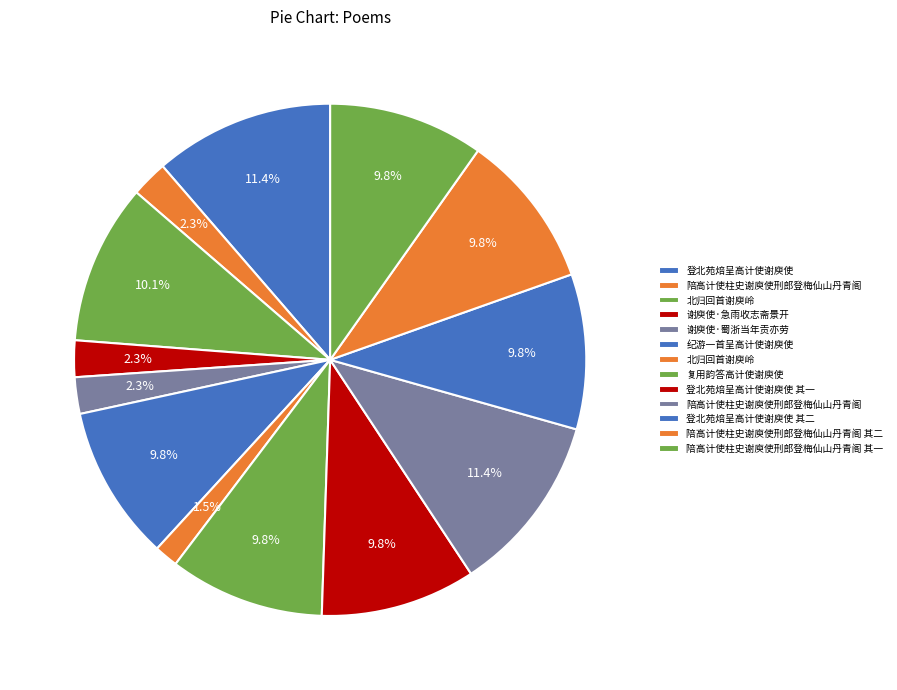

Does any single category account for the majority?

No